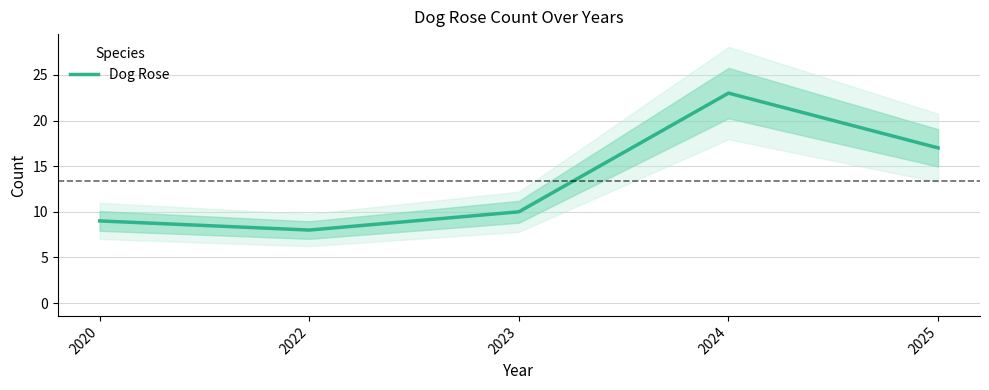

How many lines are shown in the chart?

1